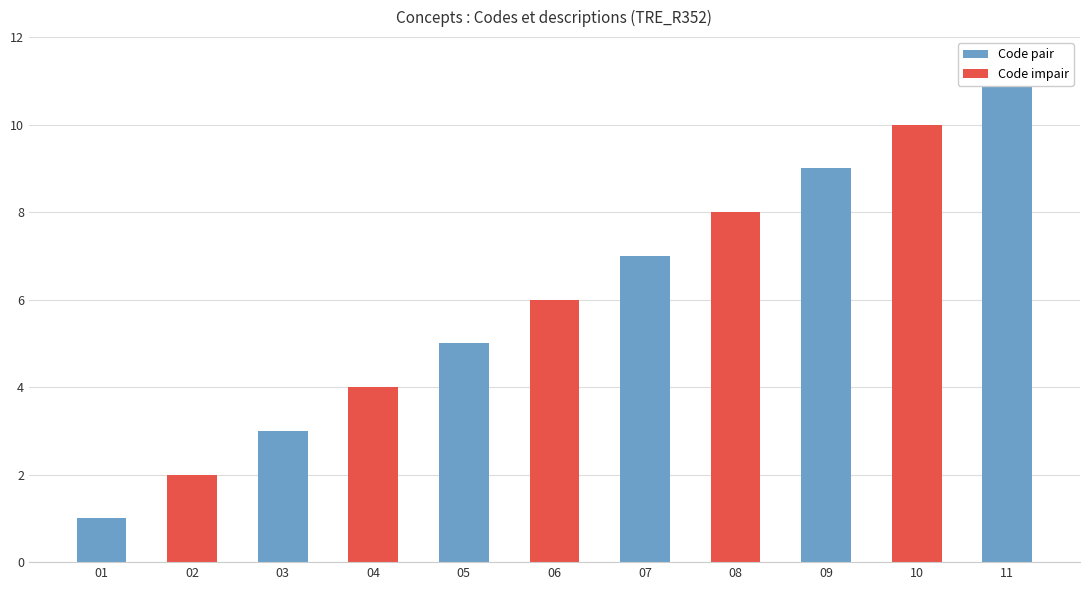

Where is the data nearest to the value 6?

06